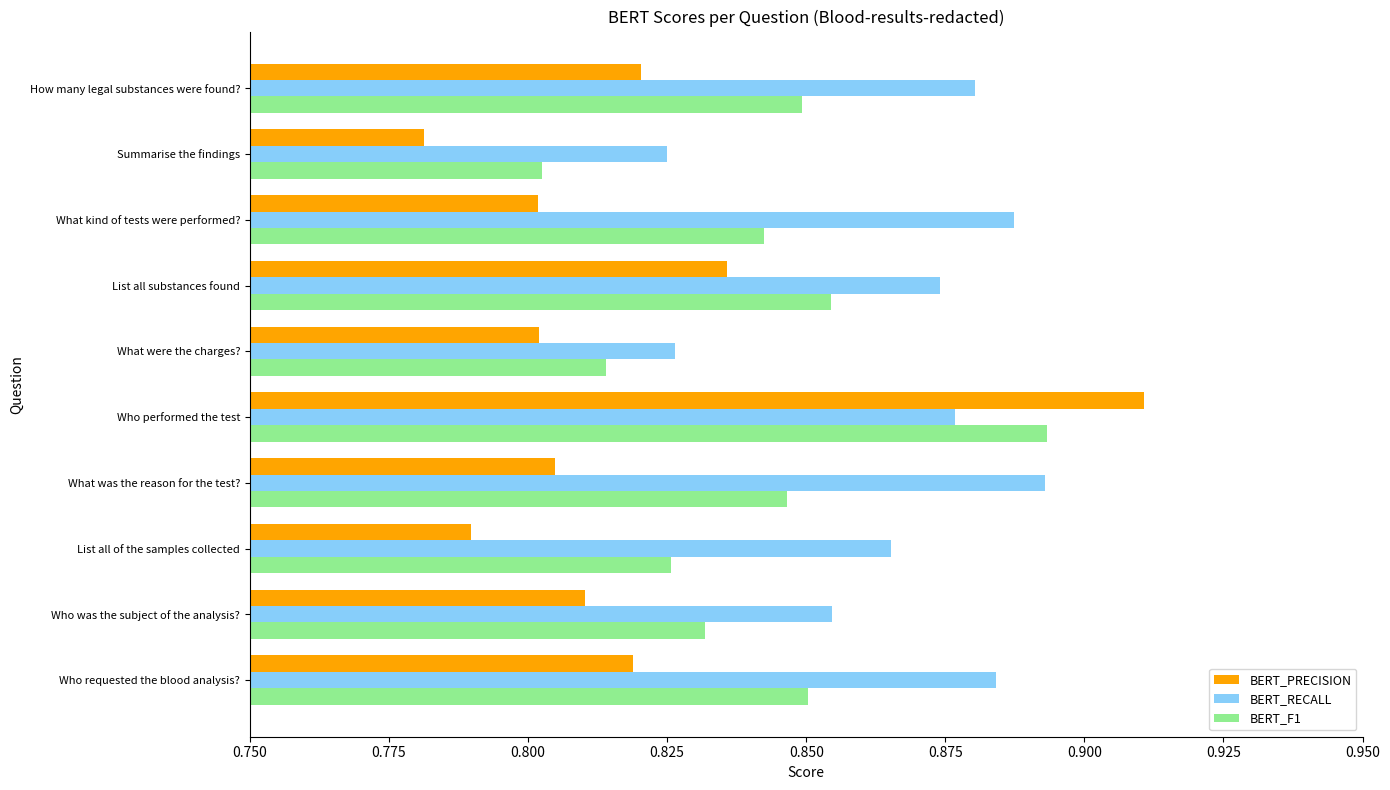

Is it true that BERT_RECALL equals 1.2 at List all of the samples collected?

False